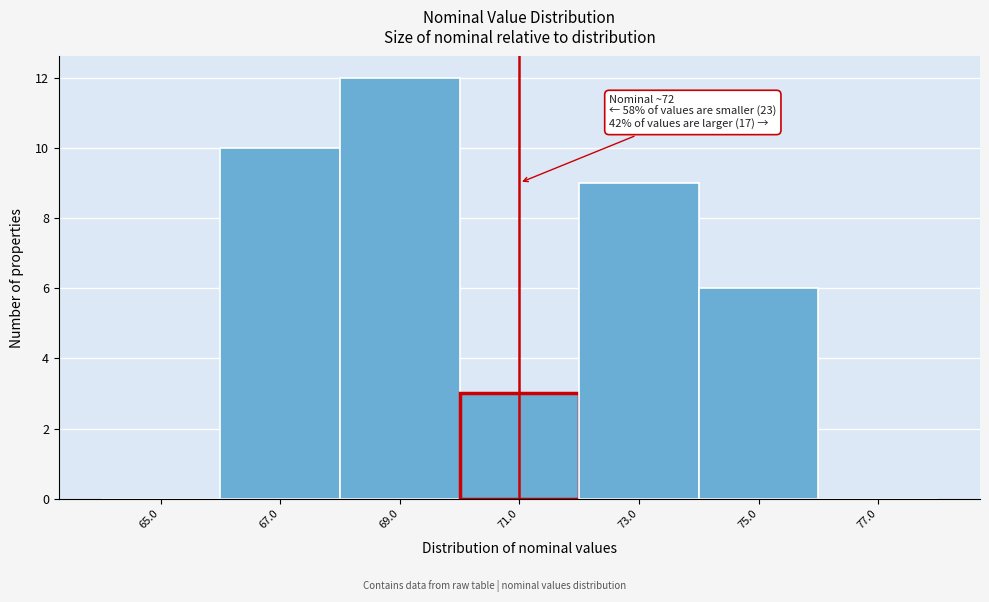

Reading left to right, list all the values displayed in this chart.

65.0=0	67.0=10	69.0=12	71.0=3	73.0=9	75.0=6	77.0=0